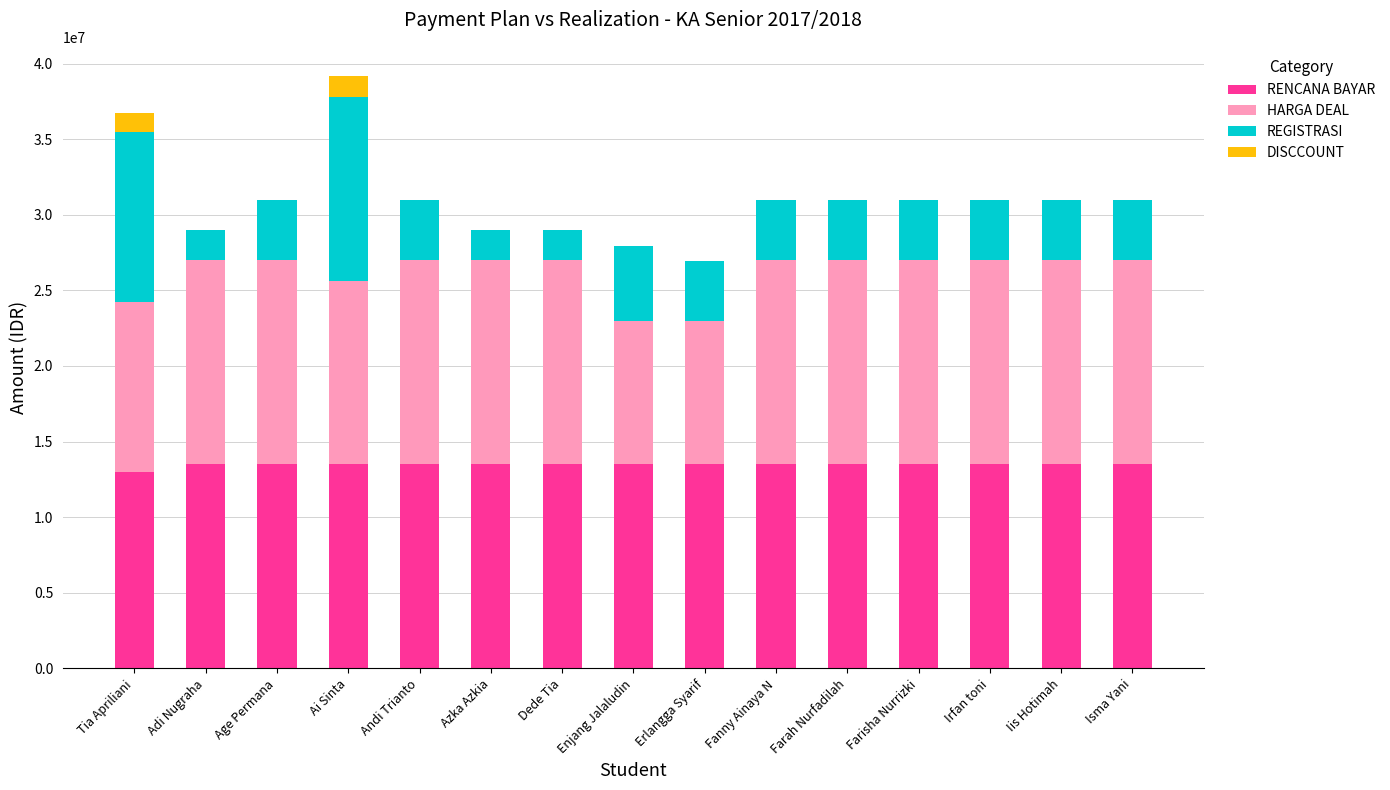

What is the maximum value for RENCANA BAYAR?

13500000